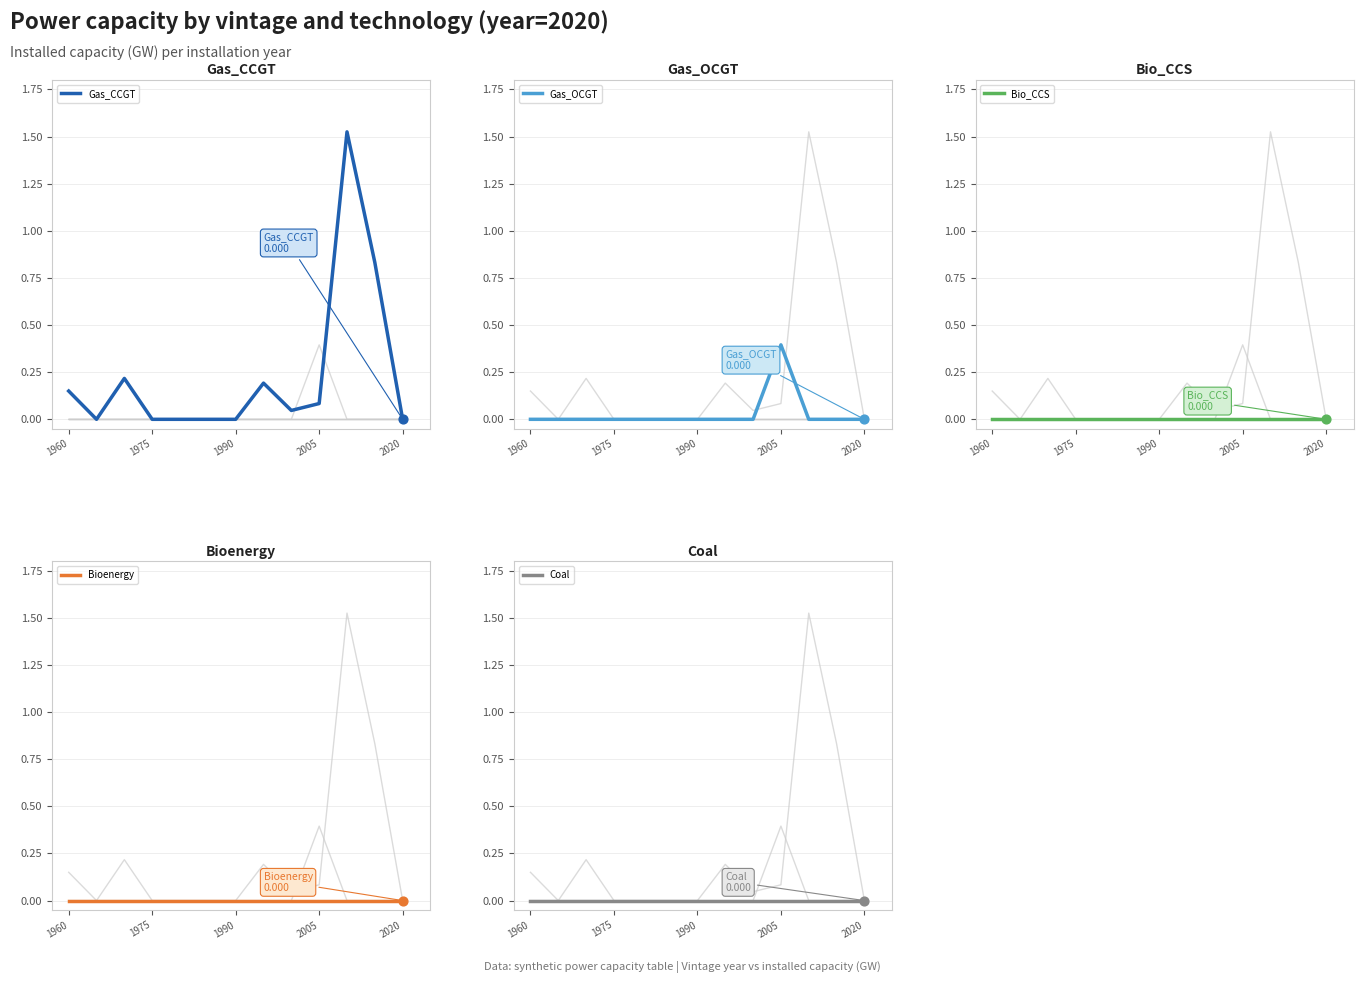

Which series has the largest Y range (max minus min)?

Gas_CCGT